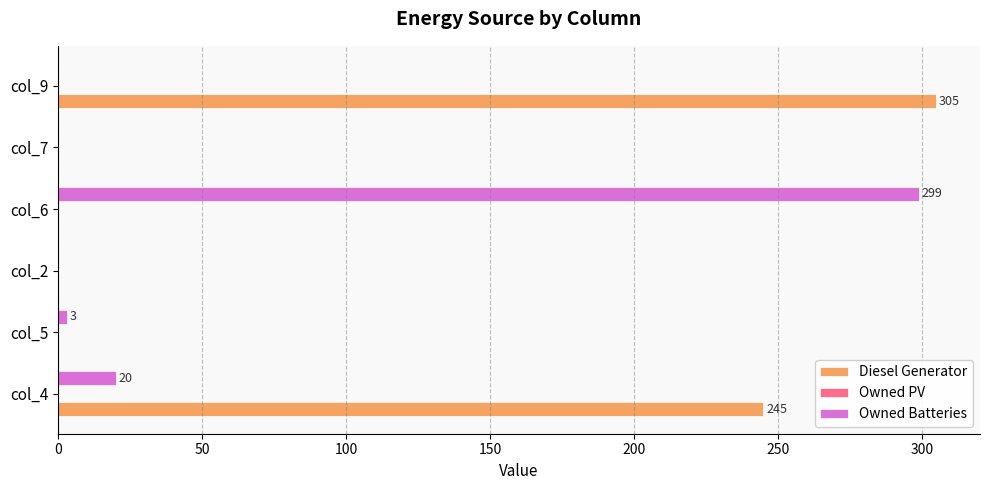

How many values in the Diesel Generator series exceed 0?

2